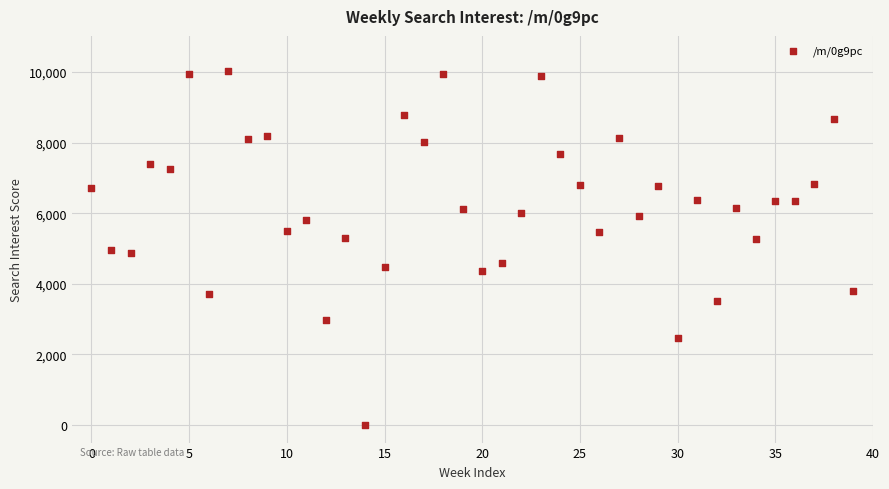

What is the range of Y values (max minus min)?

10021.9